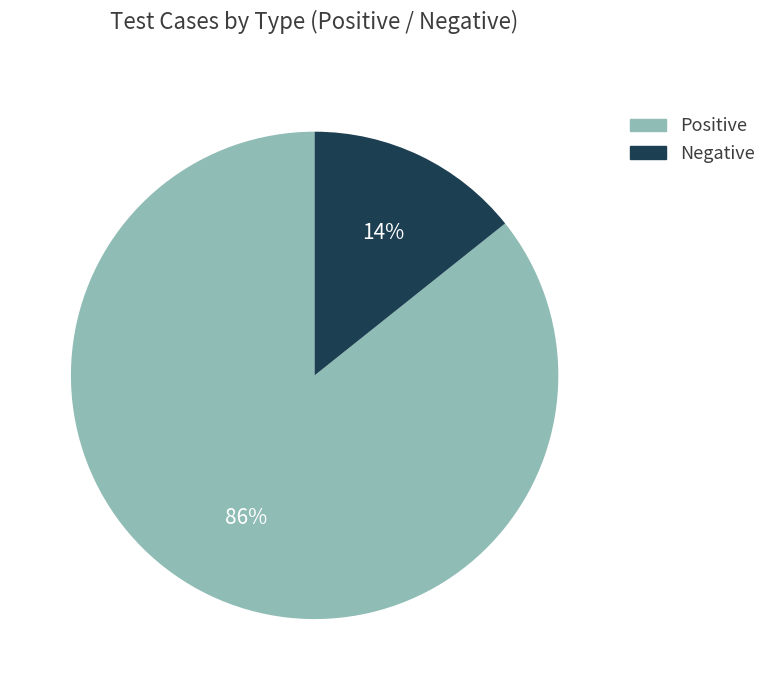

Between Negative and Positive, which is larger?

Positive